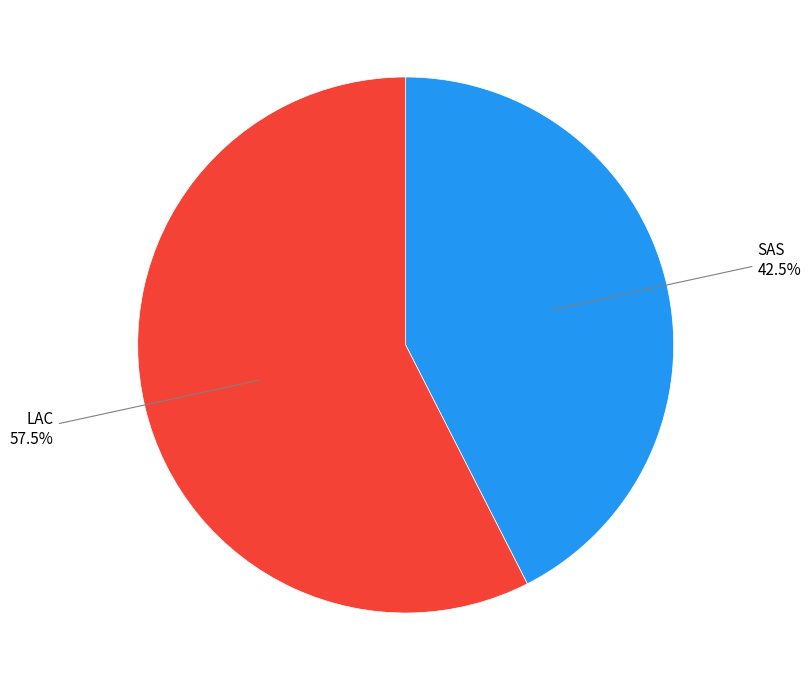

To the nearest percent, what is the difference between the LAC and SAS slice percentages?

15%